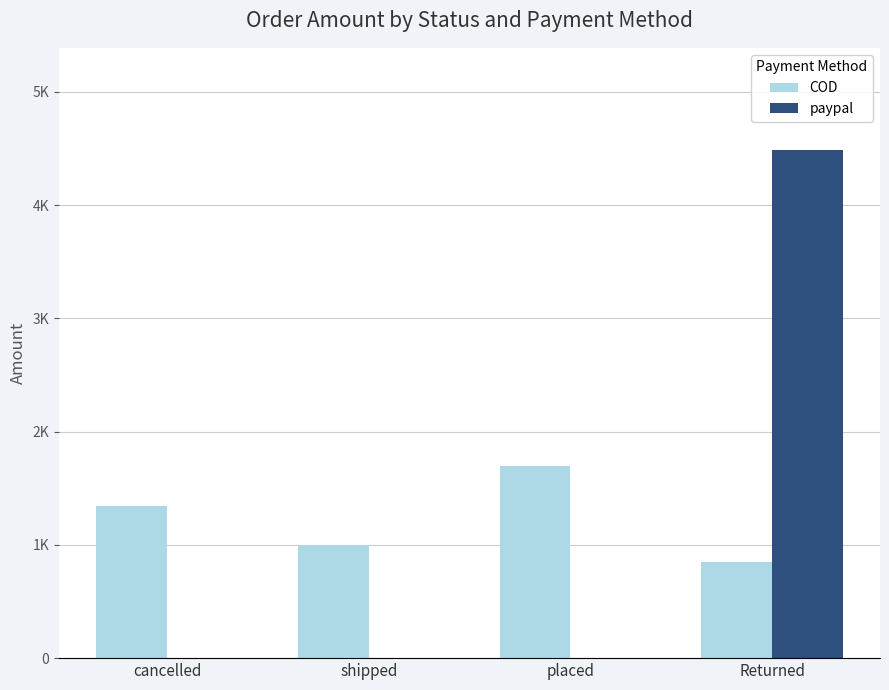

What are all the series names shown in the legend?

COD, paypal